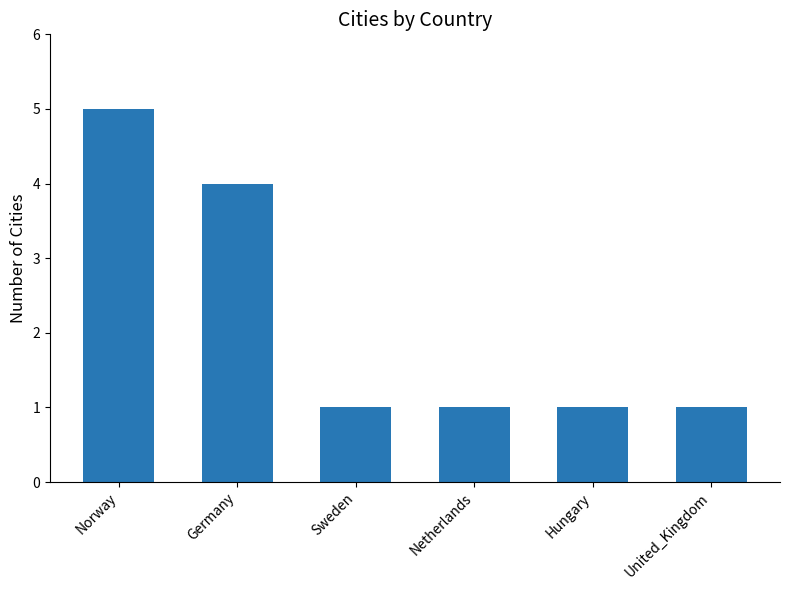

Which has a higher value, United_Kingdom or Germany?

Germany